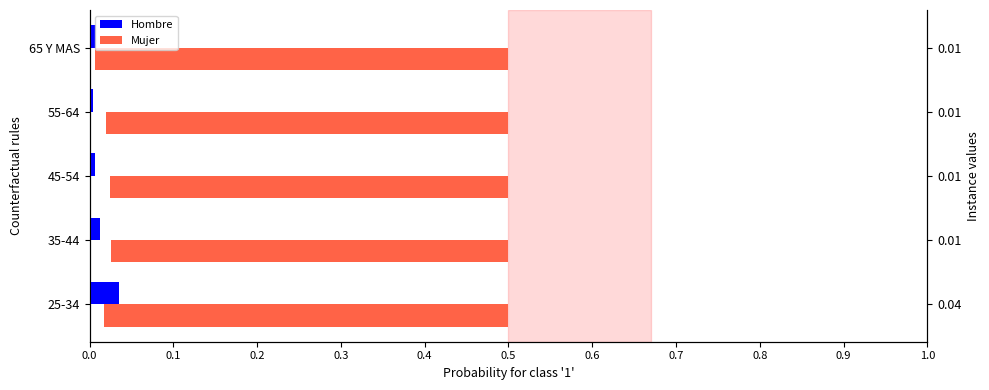

Does the chart contain stacked bars?

No